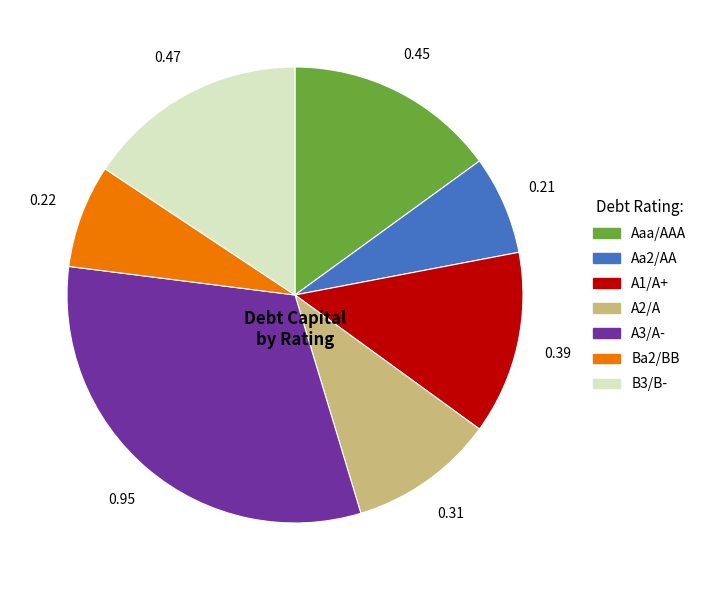

Count the number of slices in the pie.

7